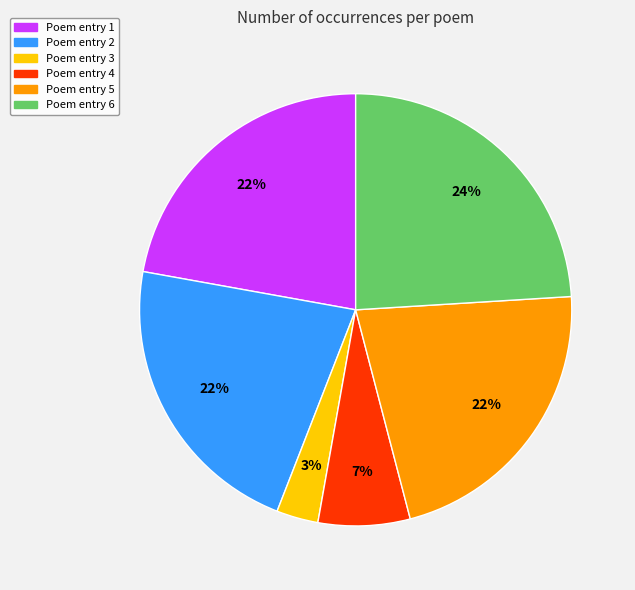

To the nearest percent, what portion does Poem entry 6 represent?

24%